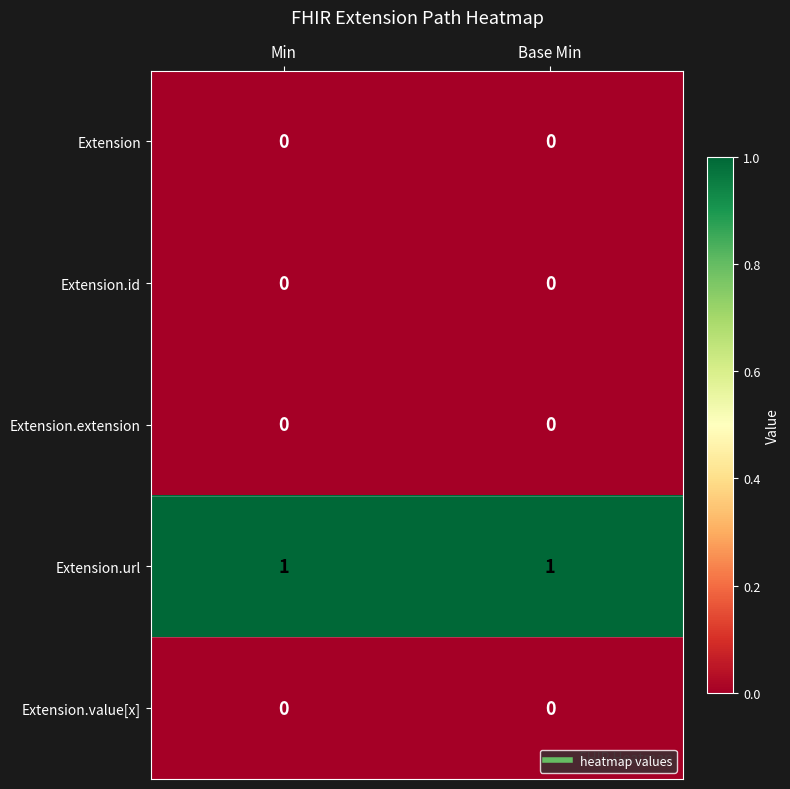

What is the difference between the highest and lowest values at Min?

1